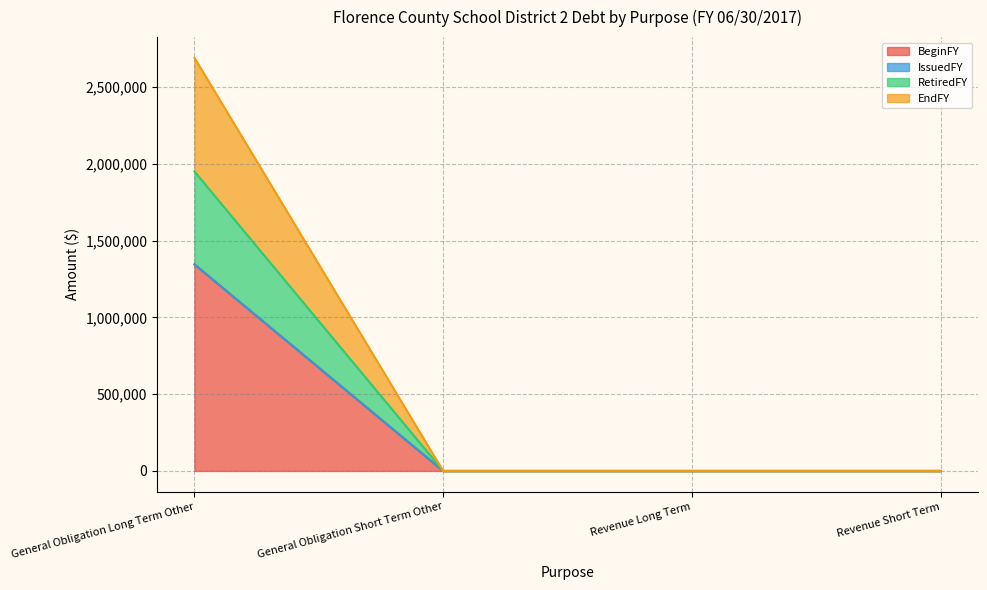

At which label is EndFY closest to 975000?

General Obligation Long Term Other